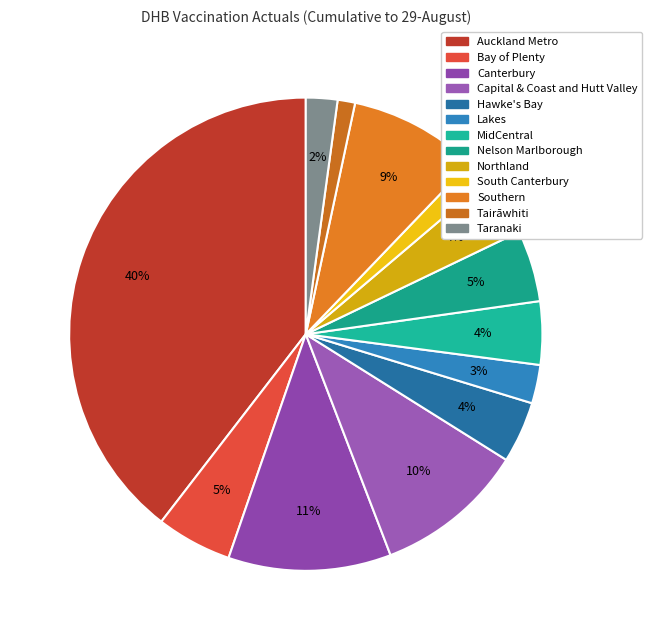

The Bay of Plenty slice represents 5% of the pie. True or false?

True